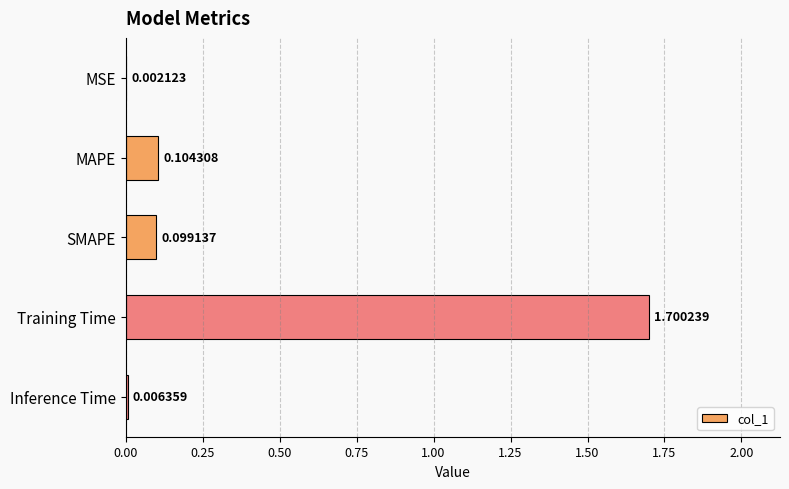

What is the sum of all values?

1.9